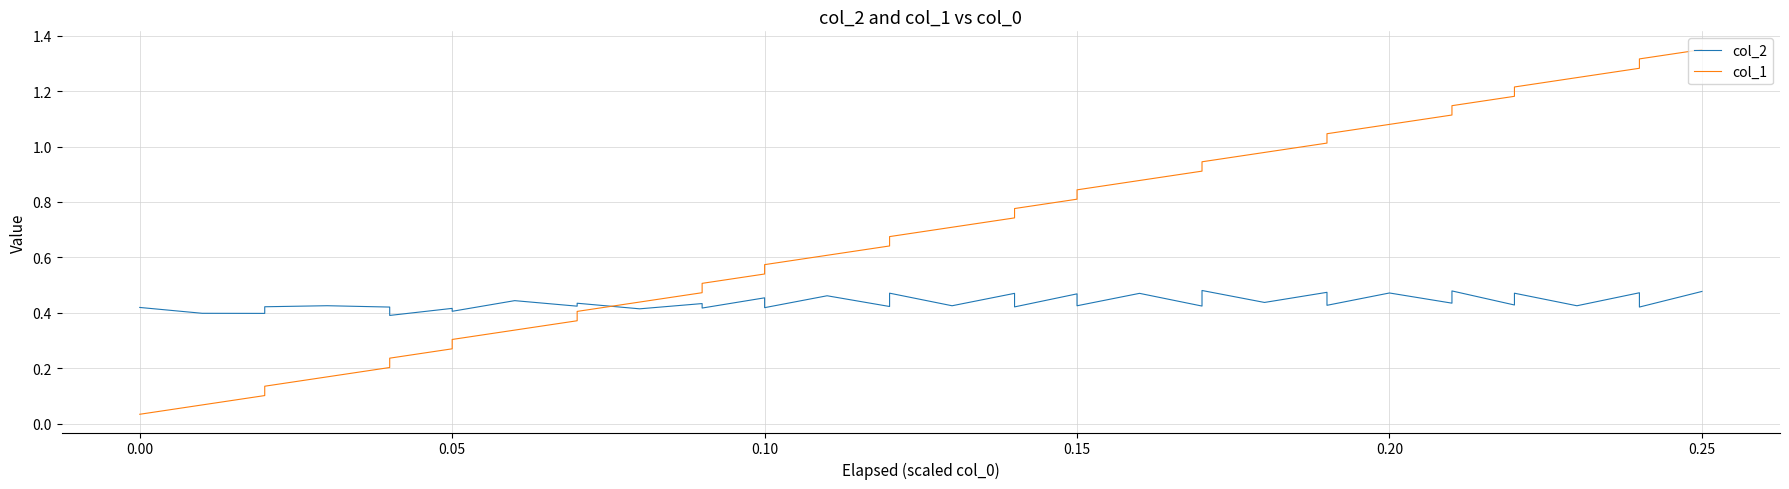

In col_2, how many points are higher than both neighbors (excluding endpoints)?

17